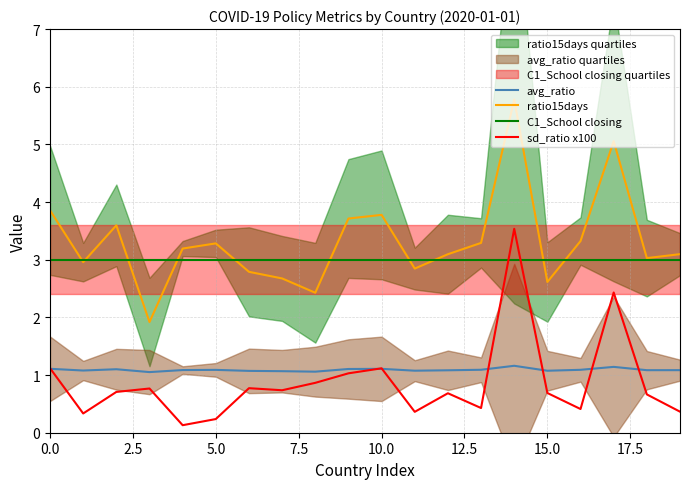

What is the average value of the C1_School closing series?

3.0